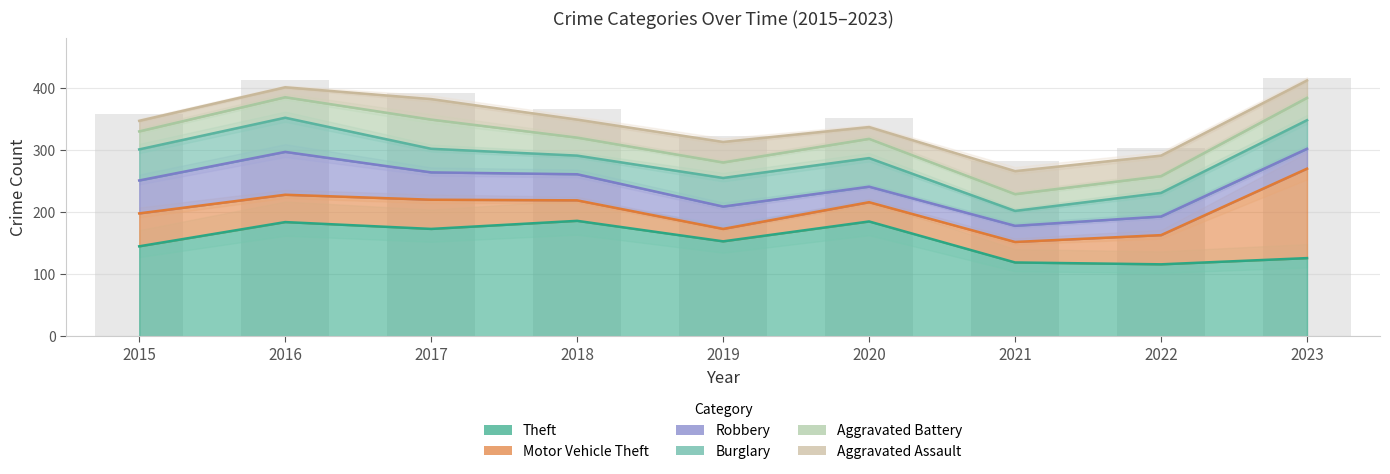

Reading right to left, extract all data points from this chart.

Theft: 2023=126	2022=116	2021=119	2020=185	2019=153	2018=186	2017=173	2016=184	2015=145
Motor Vehicle Theft: 2023=144	2022=47	2021=33	2020=31	2019=20	2018=33	2017=47	2016=44	2015=53
Robbery: 2023=32	2022=30	2021=26	2020=25	2019=36	2018=42	2017=44	2016=69	2015=53
Burglary: 2023=46	2022=38	2021=24	2020=46	2019=46	2018=30	2017=38	2016=55	2015=50
Aggravated Battery: 2023=36	2022=27	2021=27	2020=31	2019=25	2018=29	2017=47	2016=33	2015=29
Aggravated Assault: 2023=28	2022=33	2021=37	2020=19	2019=33	2018=29	2017=33	2016=16	2015=17